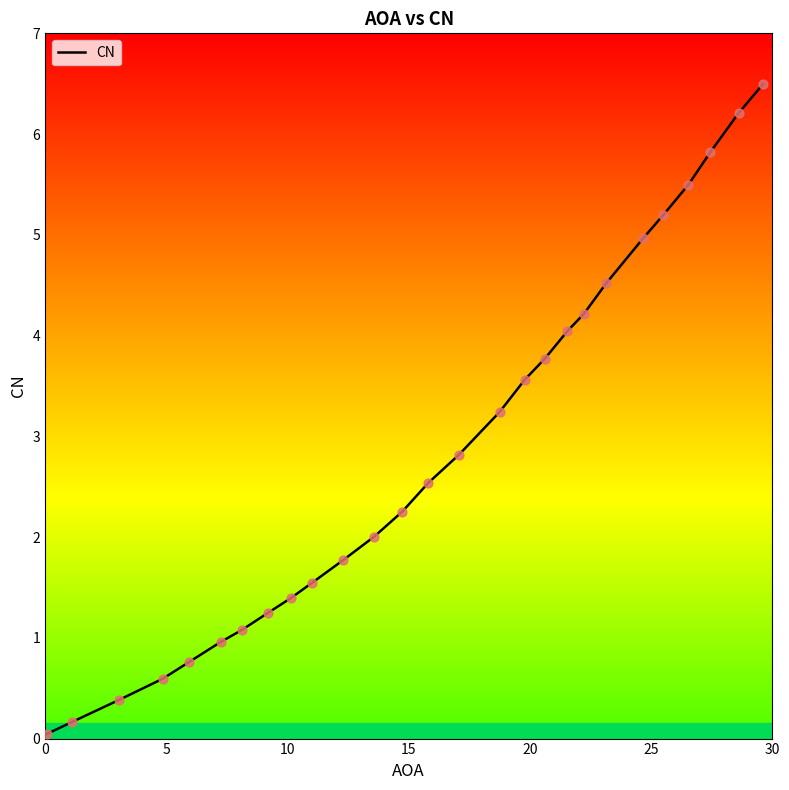

What is the greatest value displayed?

6.5